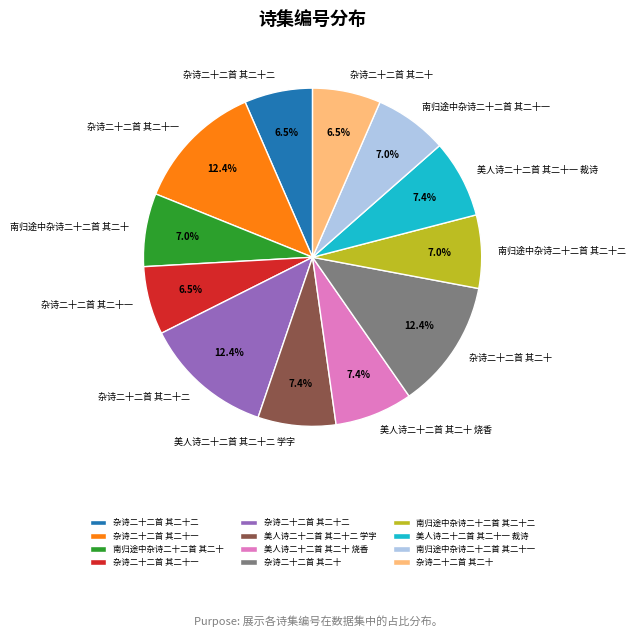

Is there a majority slice in this chart?

No